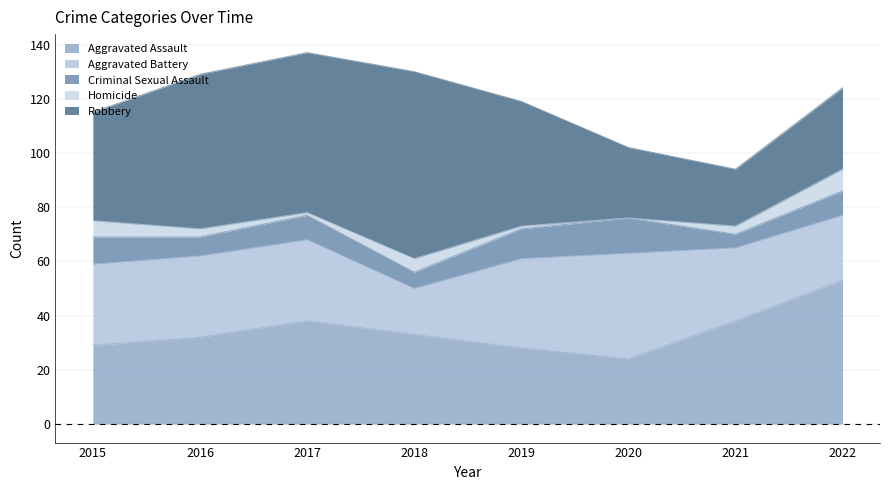

How many categories are shown in the chart?

8